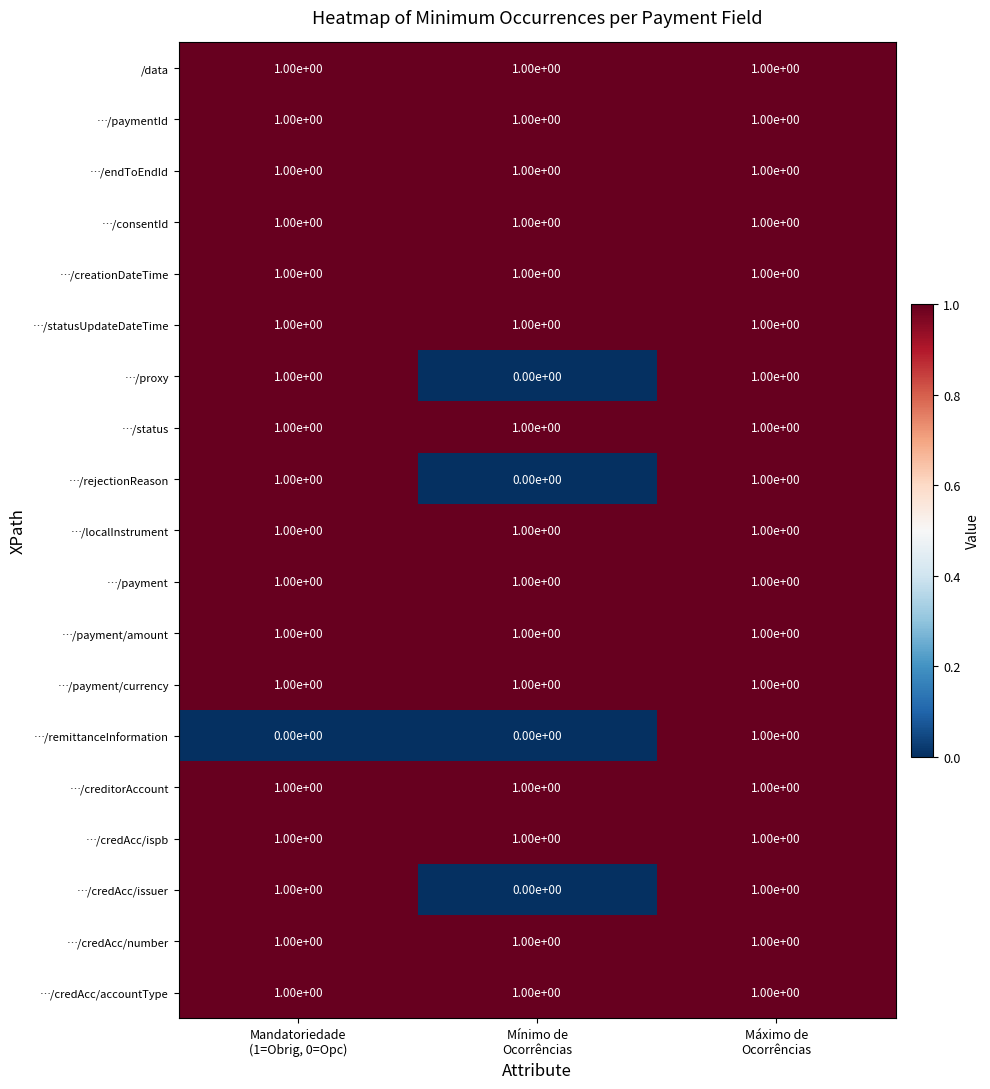

At how many categories does at least one series exceed 0?

3